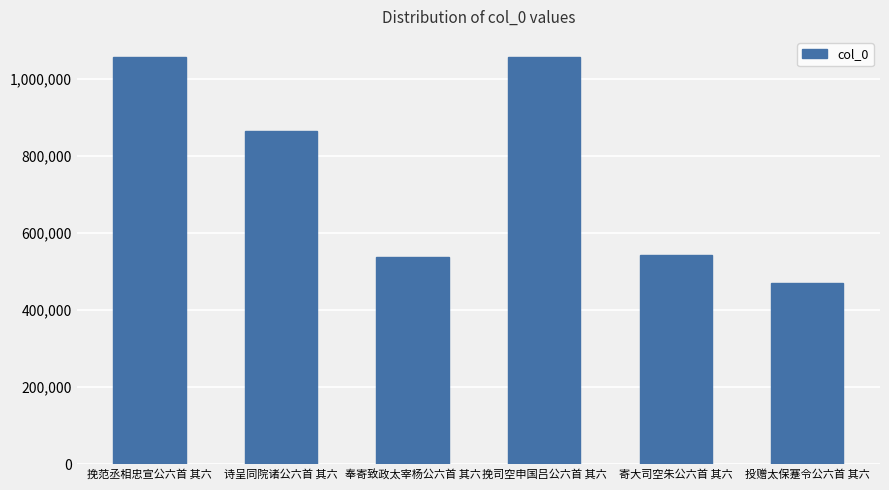

Is it true that the value at 诗呈同院诸公六首 其六 is 1525652?

False